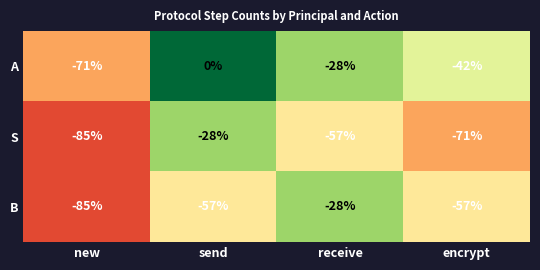

What is the spread (max minus min) of values at encrypt?

29